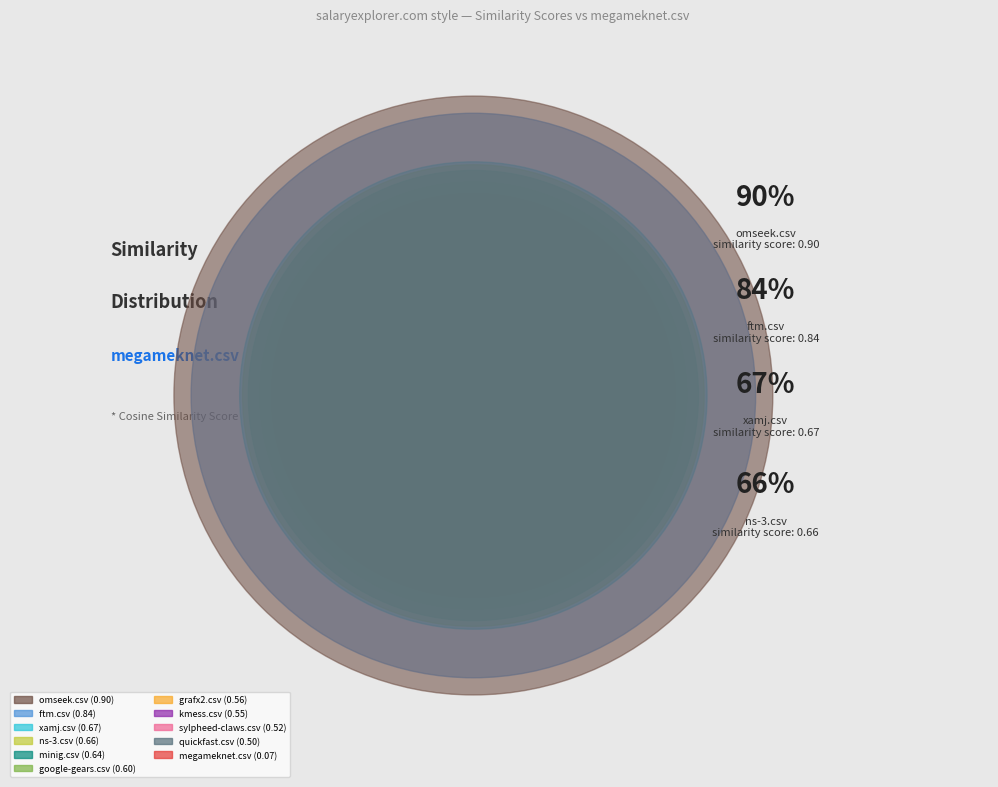

Which category has the biggest portion of the pie?

omseek.csv